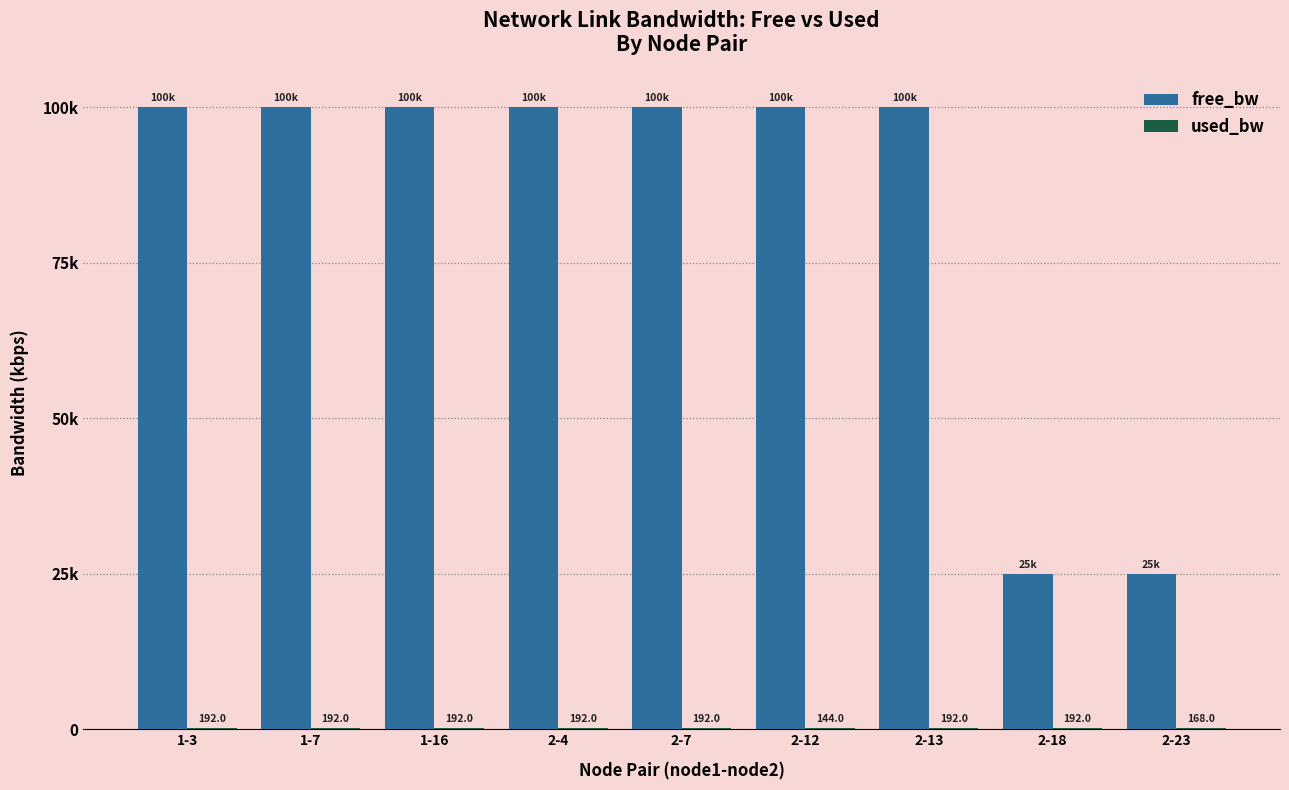

Does the chart contain stacked bars?

No